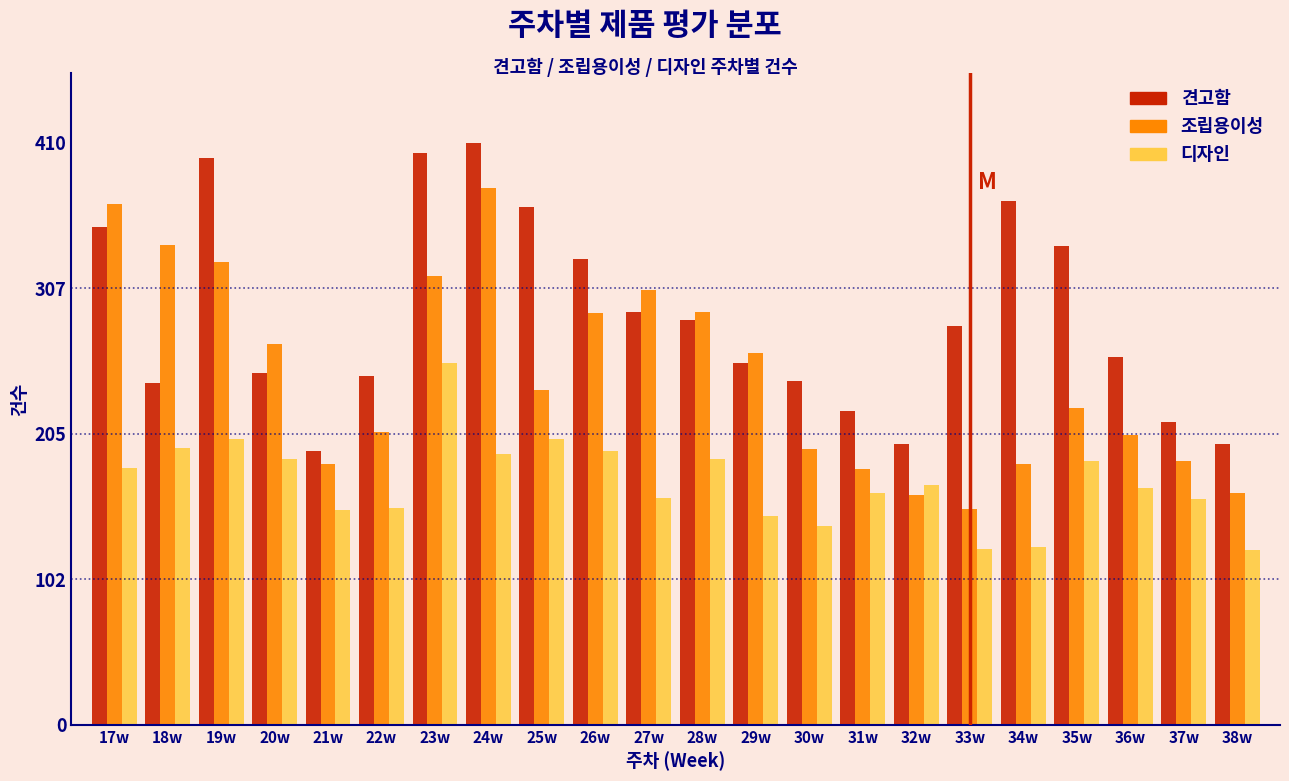

The 조립용이성 series shows 194 at 30w. True or false?

True